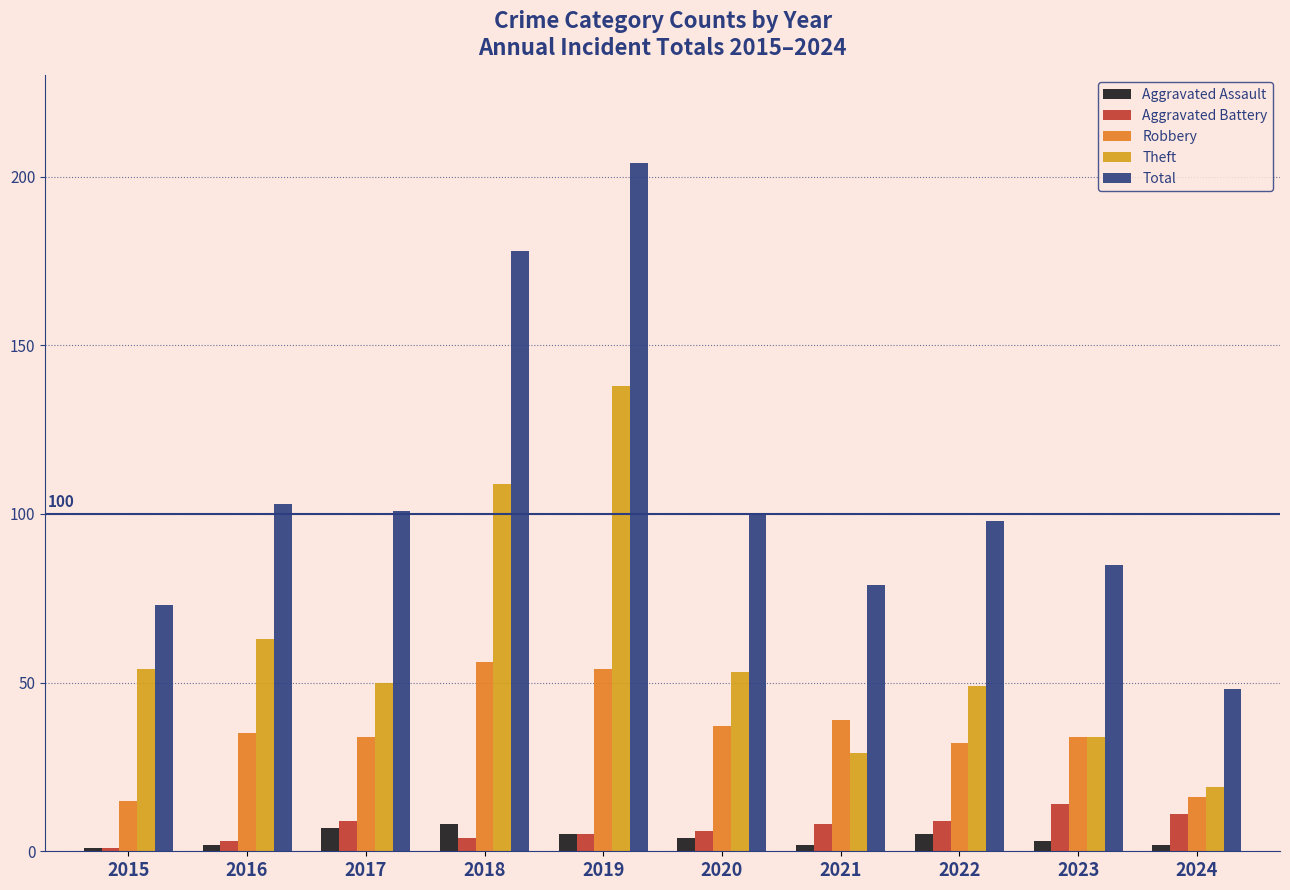

Which category has the highest value across all series?

2019